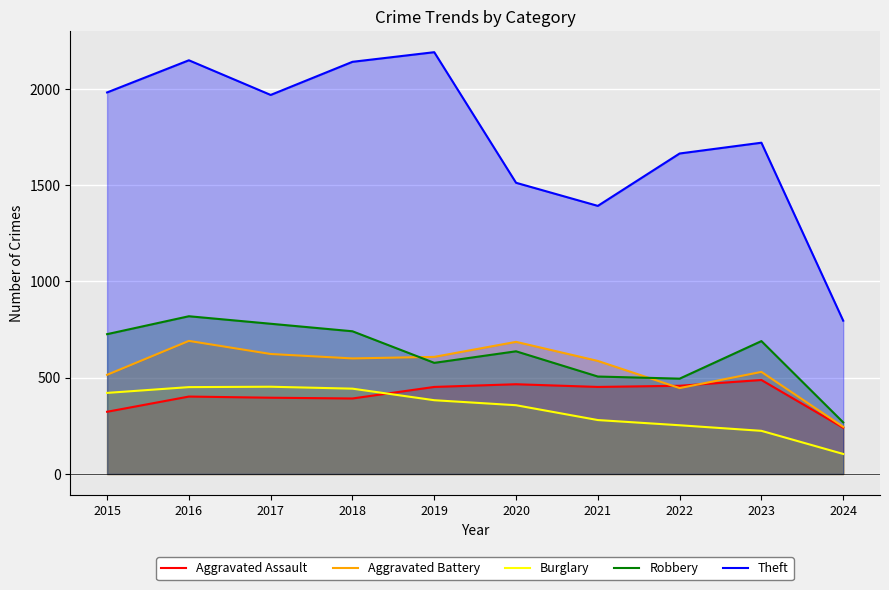

How many intersections are there between Aggravated Assault and Burglary?

1